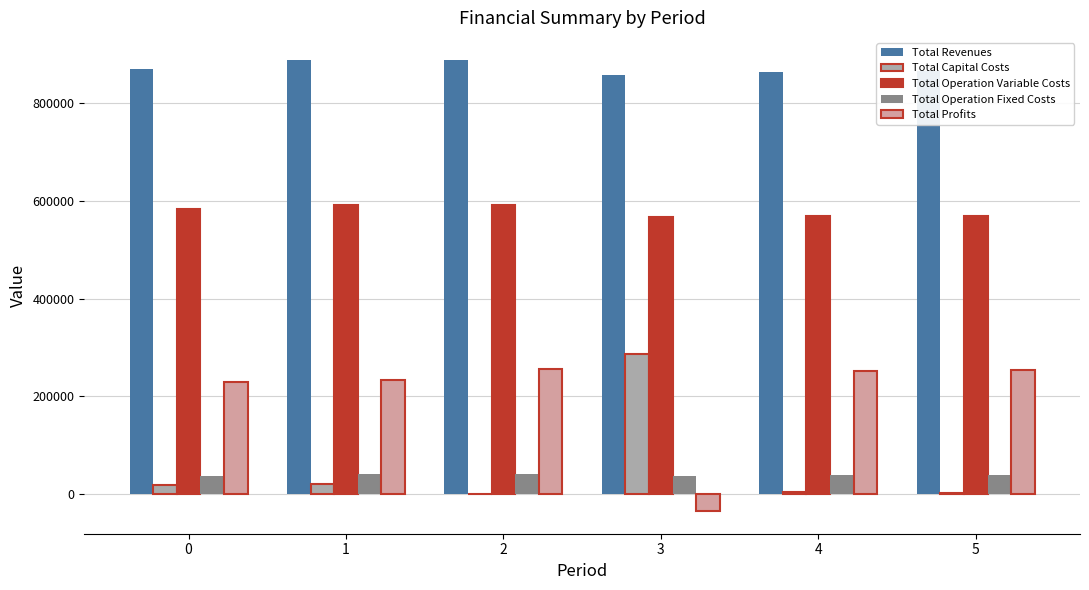

The value of Total Operation Fixed Costs at 5 is 38998.3. True or false?

True